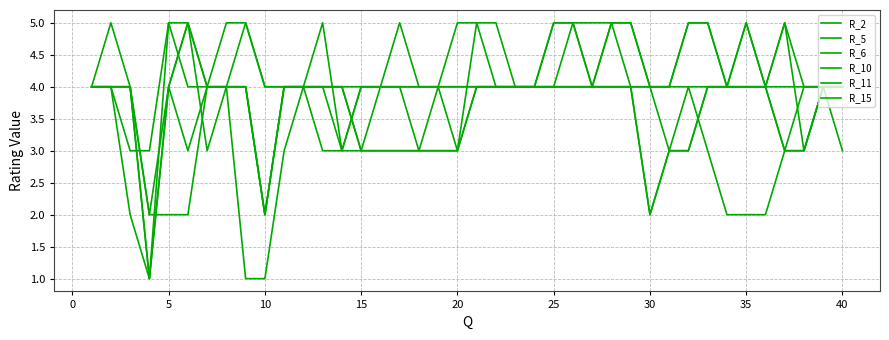

Where does the R_11 series first go above 4?

20